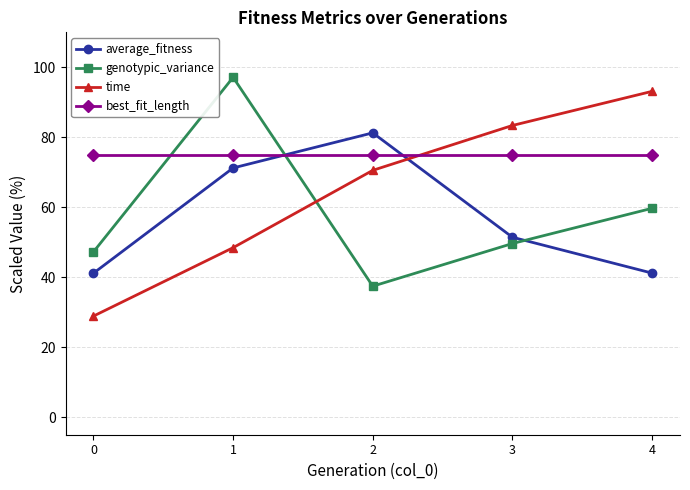

Between 0 and 1, which series saw the biggest shift?

genotypic_variance